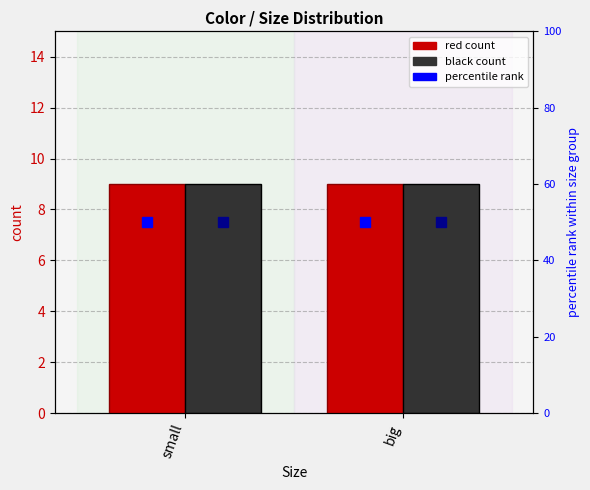

What is the average value of the percentile rank (black) series?

50